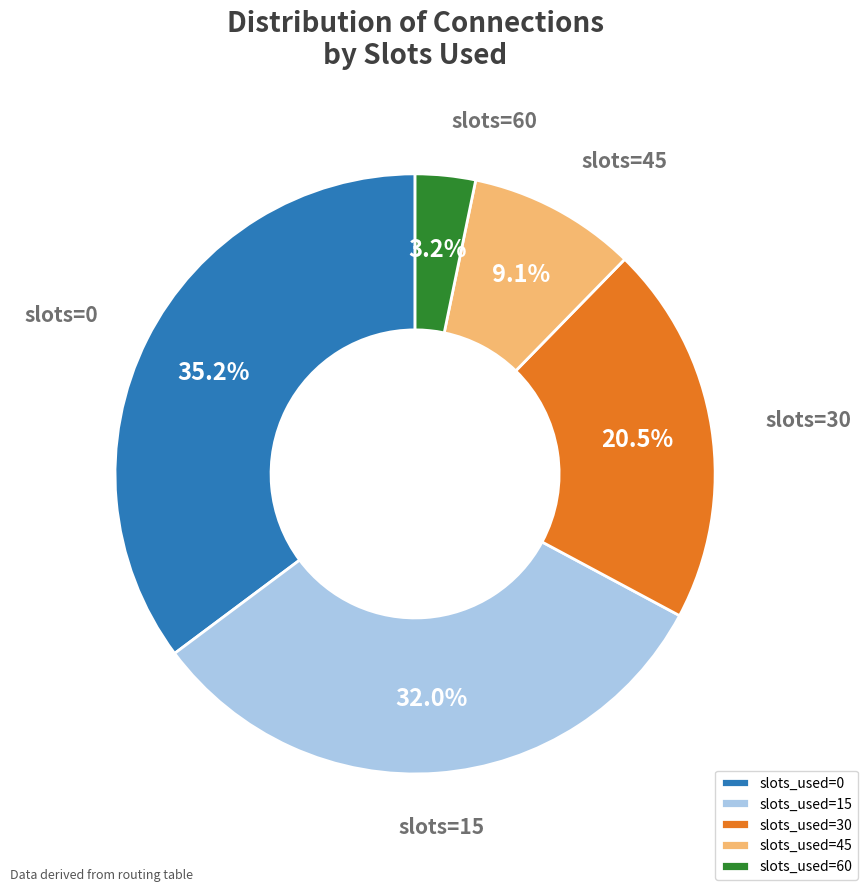

How many segments does this pie chart have?

5